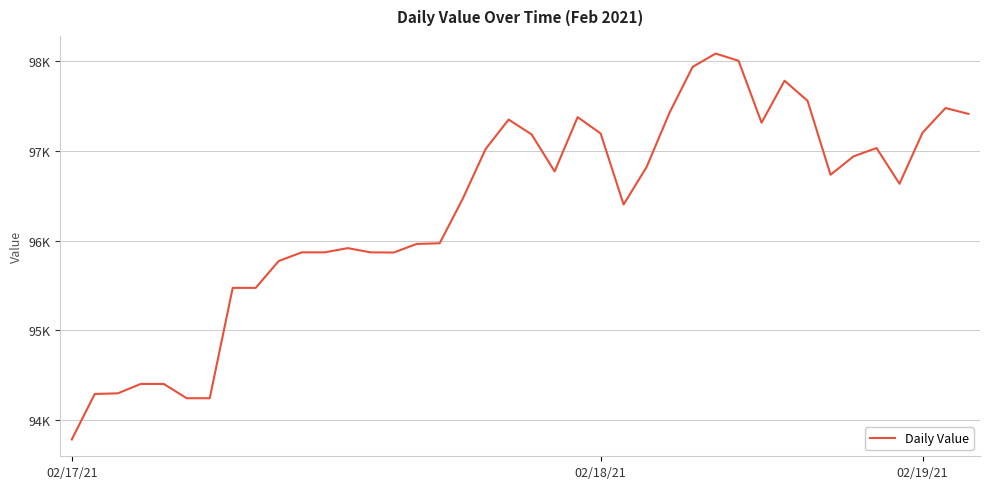

Does the chart have visible grid lines?

Yes